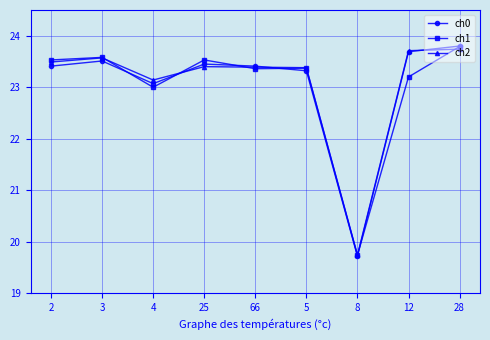

What is the maximum value shown in the chart?

23.8